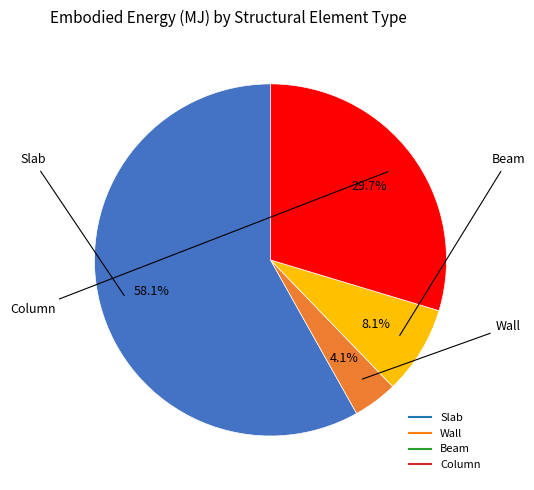

Is the sum of Column and Wall greater than half?

No